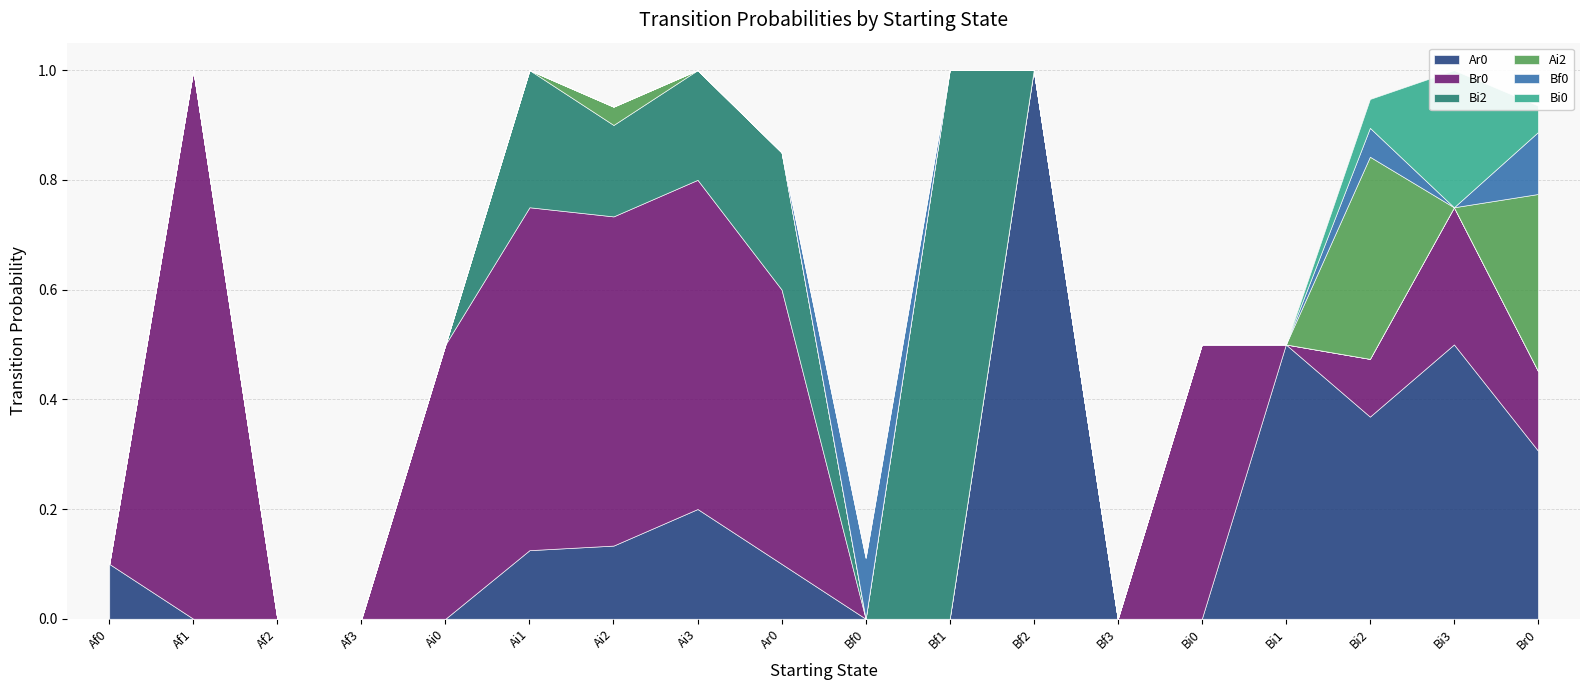

Rank the series by their maximum value, from lowest to highest.

Bf0, Bi0, Ai2, Ar0, Br0, Bi2